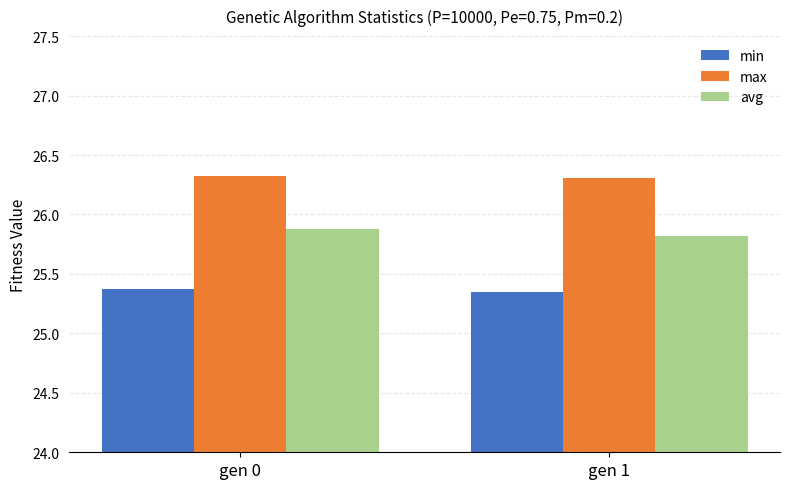

How many bars are there in total?

6